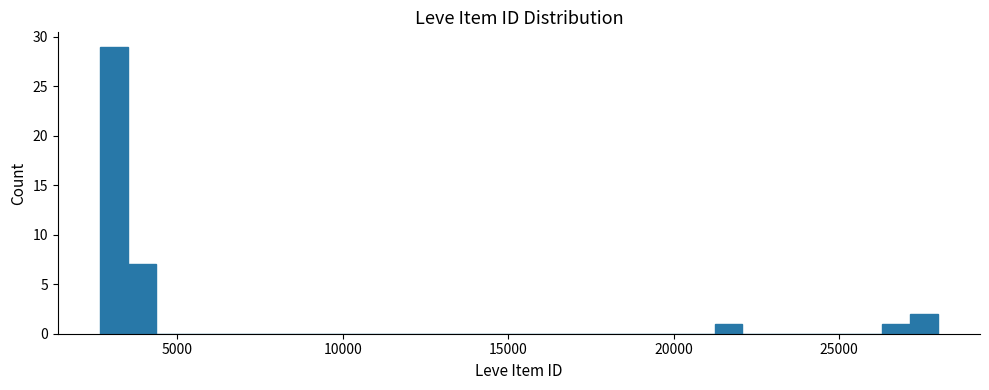

Around what value on the x-axis is the tallest bar? Give the approximate position of its centre, as read against the axis.

3000